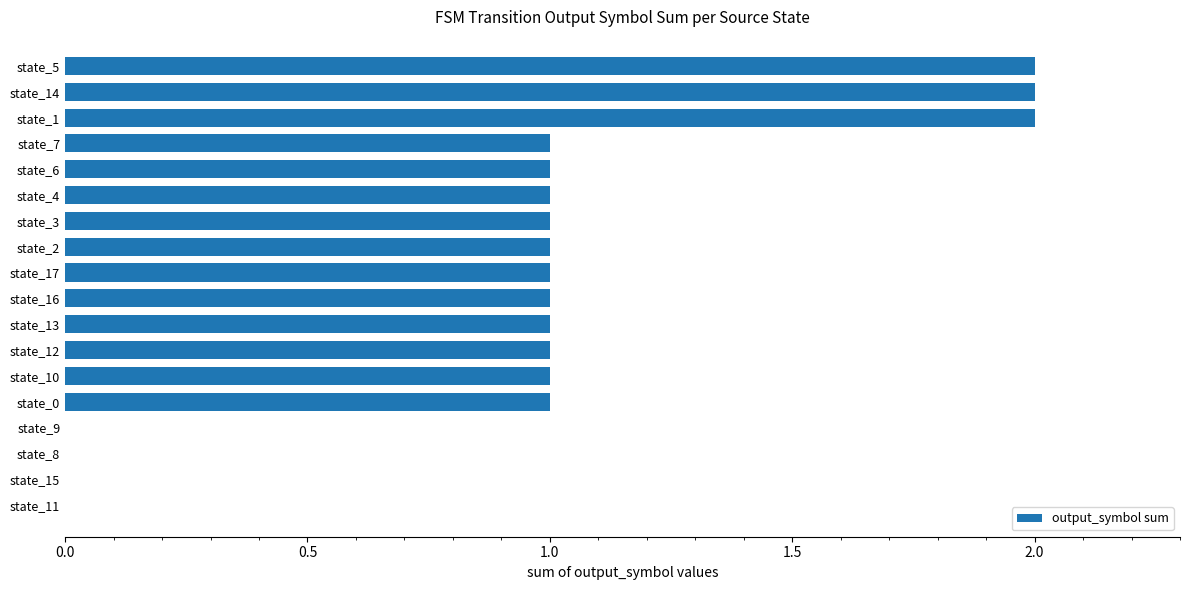

What is the sum of all values?

17